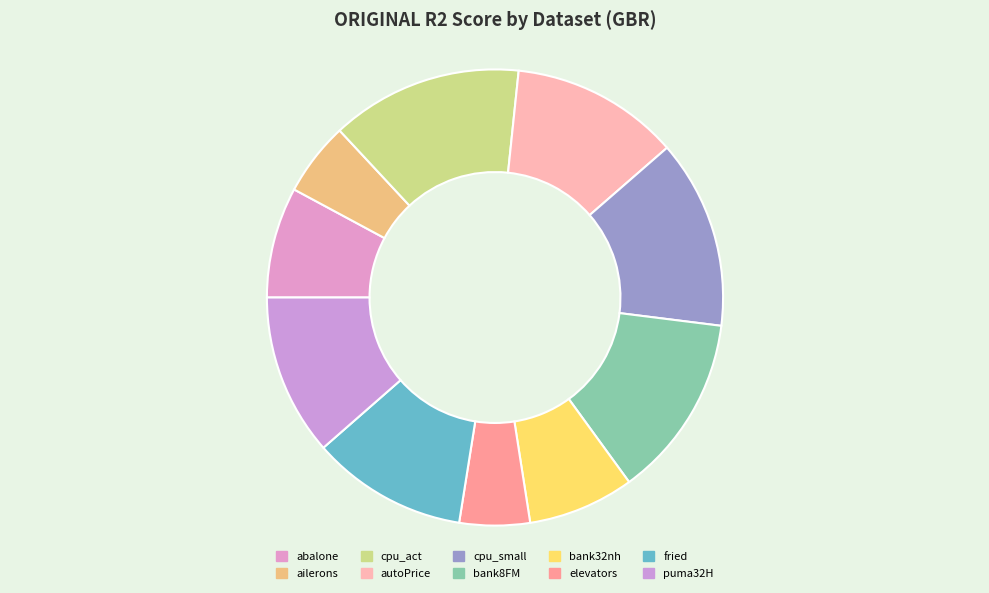

True or false: abalone accounts for 8% of the total.

True